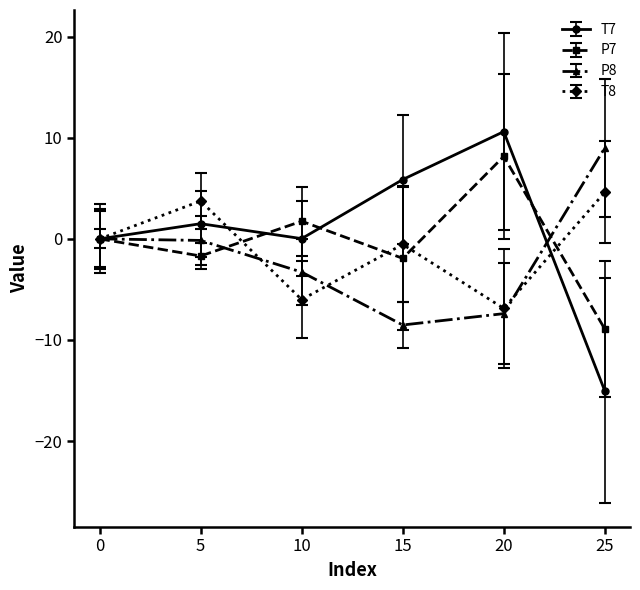

What is the difference between the second highest and minimum values in the T7 series?

20.9